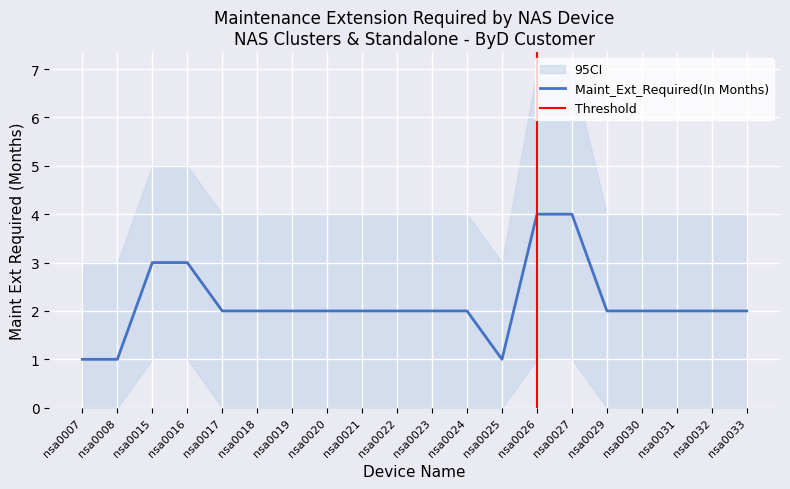

Reading left to right, extract all data points from this chart.

nsa0007=1	nsa0008=1	nsa0015=3	nsa0016=3	nsa0017=2	nsa0018=2	nsa0019=2	nsa0020=2	nsa0021=2	nsa0022=2	nsa0023=2	nsa0024=2	nsa0025=1	nsa0026=4	nsa0027=4	nsa0029=2	nsa0030=2	nsa0031=2	nsa0032=2	nsa0033=2